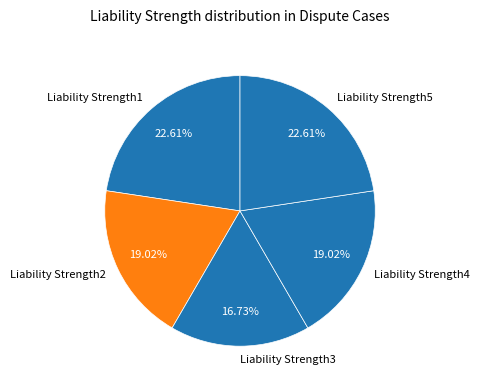

To the nearest percent, what portion does Liability Strength5 represent?

23%